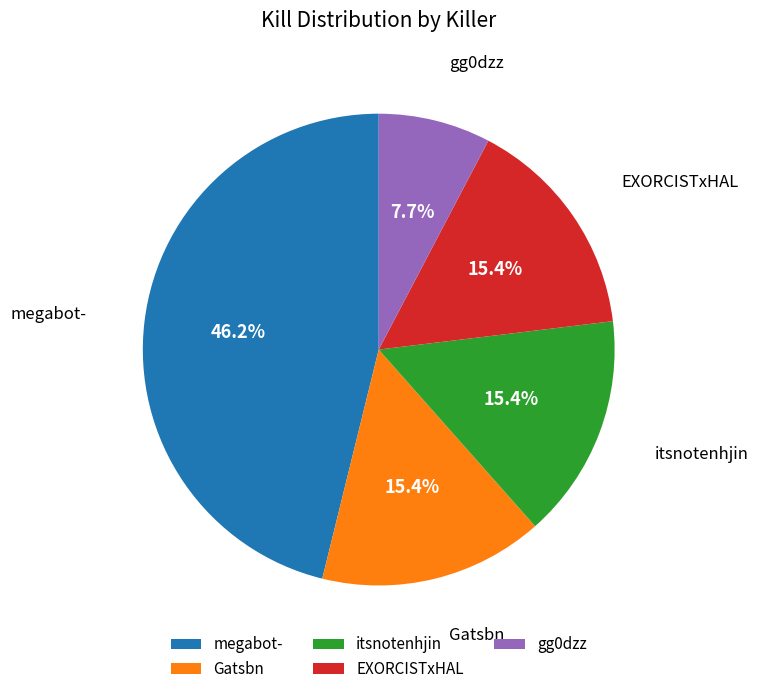

Which has a higher value, megabot- or EXORCISTxHAL?

megabot-